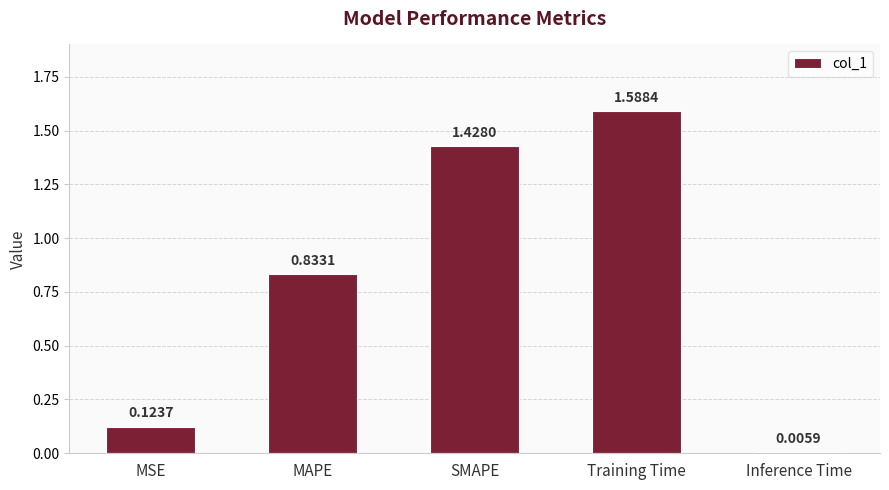

Which label corresponds to the largest value in the chart?

Training Time